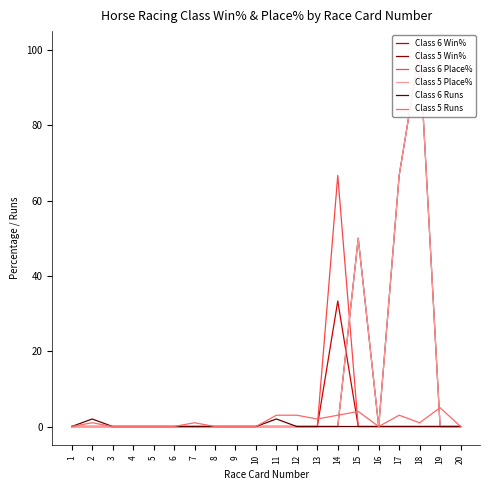

Which series has the largest total across all categories?

Class 5 Win%